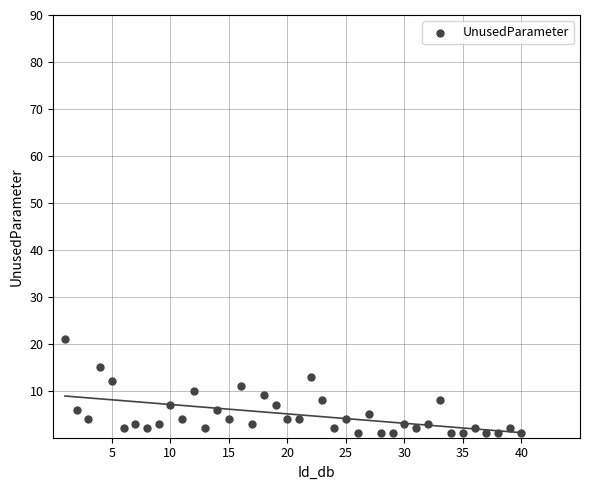

What is the range of X values (max minus min)?

39